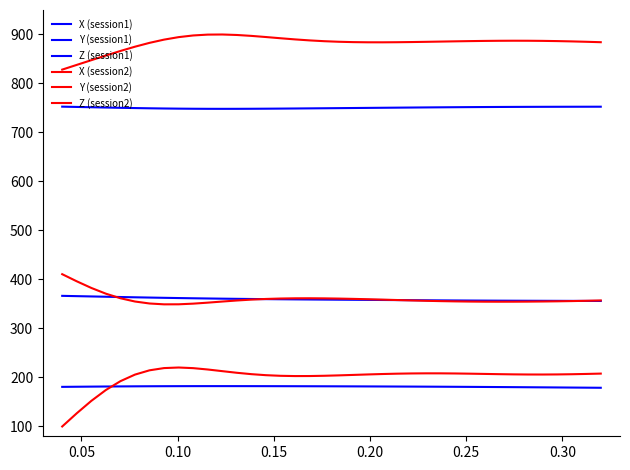

Does the chart have visible grid lines?

No